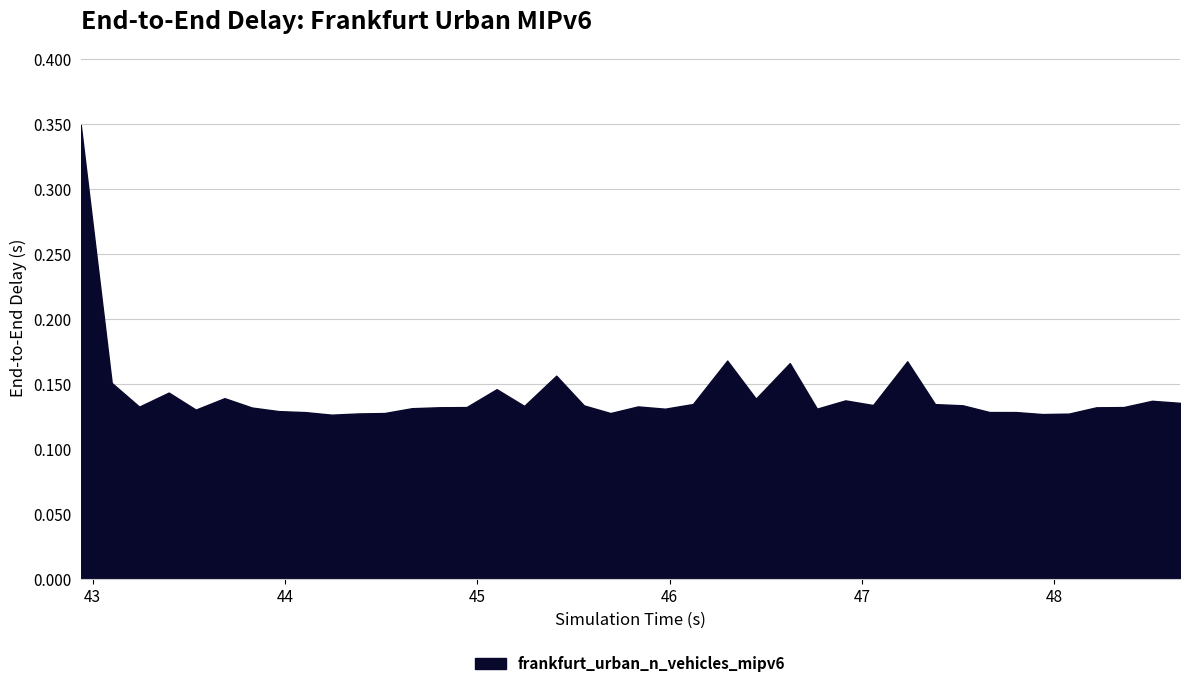

List the labels in order of value, smallest first.

44.241974919587, 47.938471840888, 48.075942874342, 44.379561804465, 45.691970929509, 44.51749098953, 44.105315166985, 47.801334902677, 47.66266489914, 43.966684410051, 43.535765264624, 45.976236403468, 46.76592861396, 44.659120010127, 43.827282443732, 48.218253419143, 44.801476730866, 48.360770994291, 44.943996767455, 43.241570684248, 45.834976535918, 45.243645988063, 45.554066996336, 47.523969601248, 47.057648336965, 47.380107579664, 46.121092844417, 48.65385983996, 48.508095532275, 46.913575327947, 46.44832922802, 43.685122012483, 43.395218403312, 45.100263466233, 43.098718254265, 45.410285138369, 46.624644043183, 47.235325061155, 46.299366318664, 42.937626450765